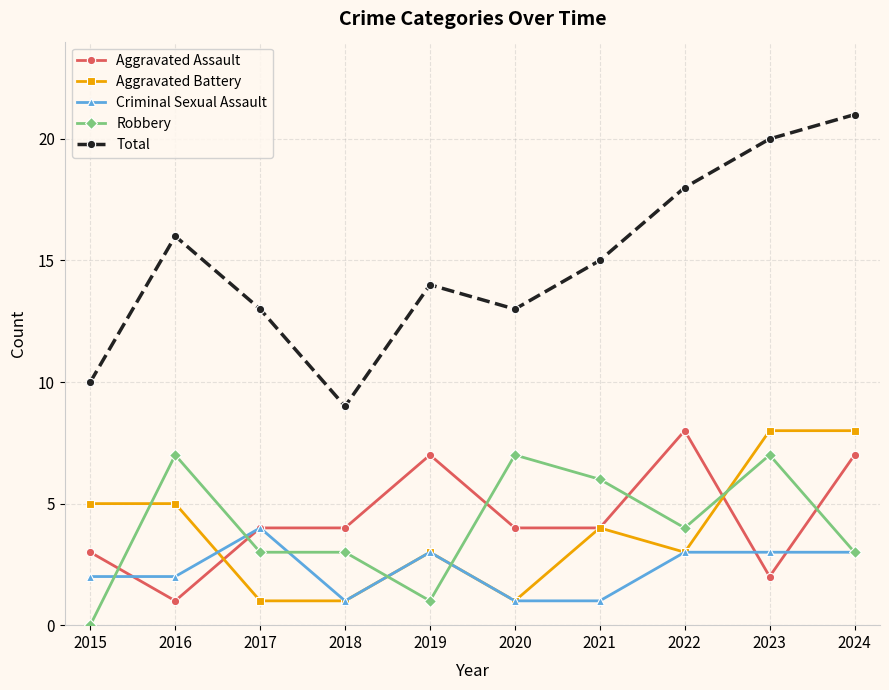

Count the Aggravated Battery values in the range 1 to 5.

8